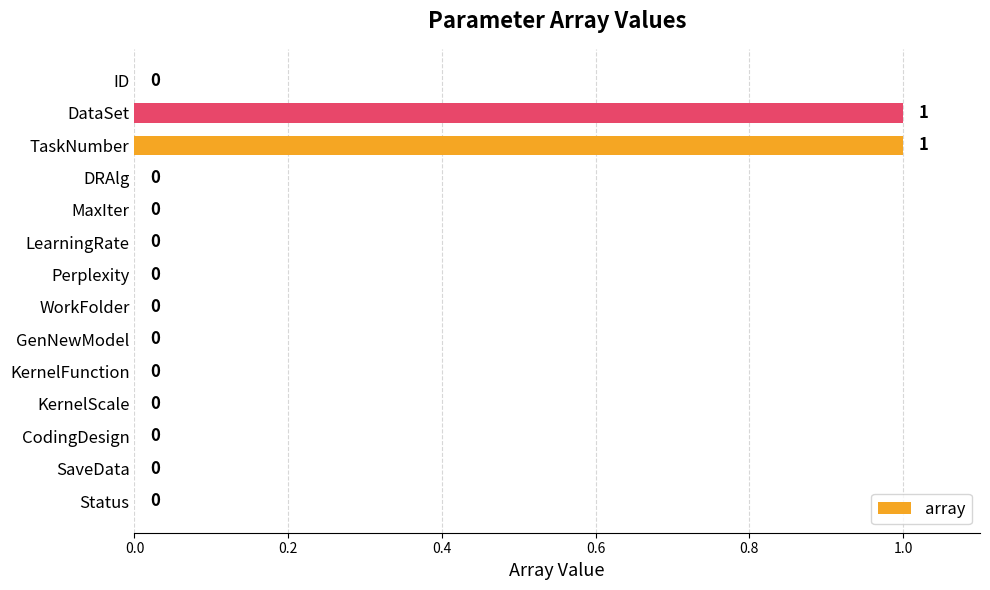

How many values are between 0 and 1?

14